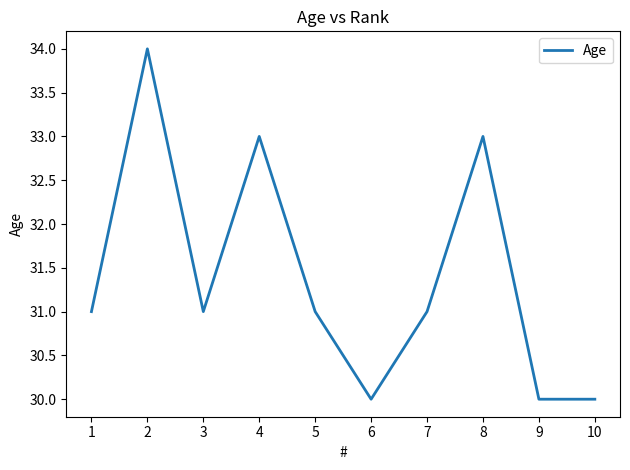

What is the difference between the values at 1 and 2?

3